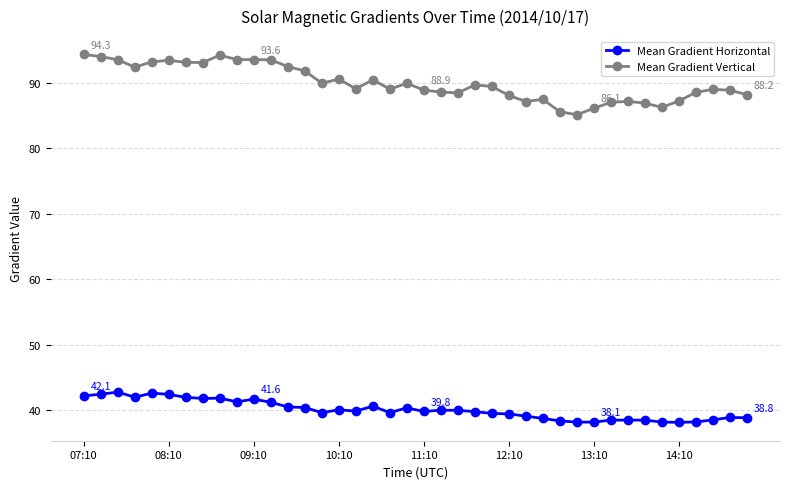

What is the value of the Mean Gradient Vertical point at the 2nd from the left?

94.0